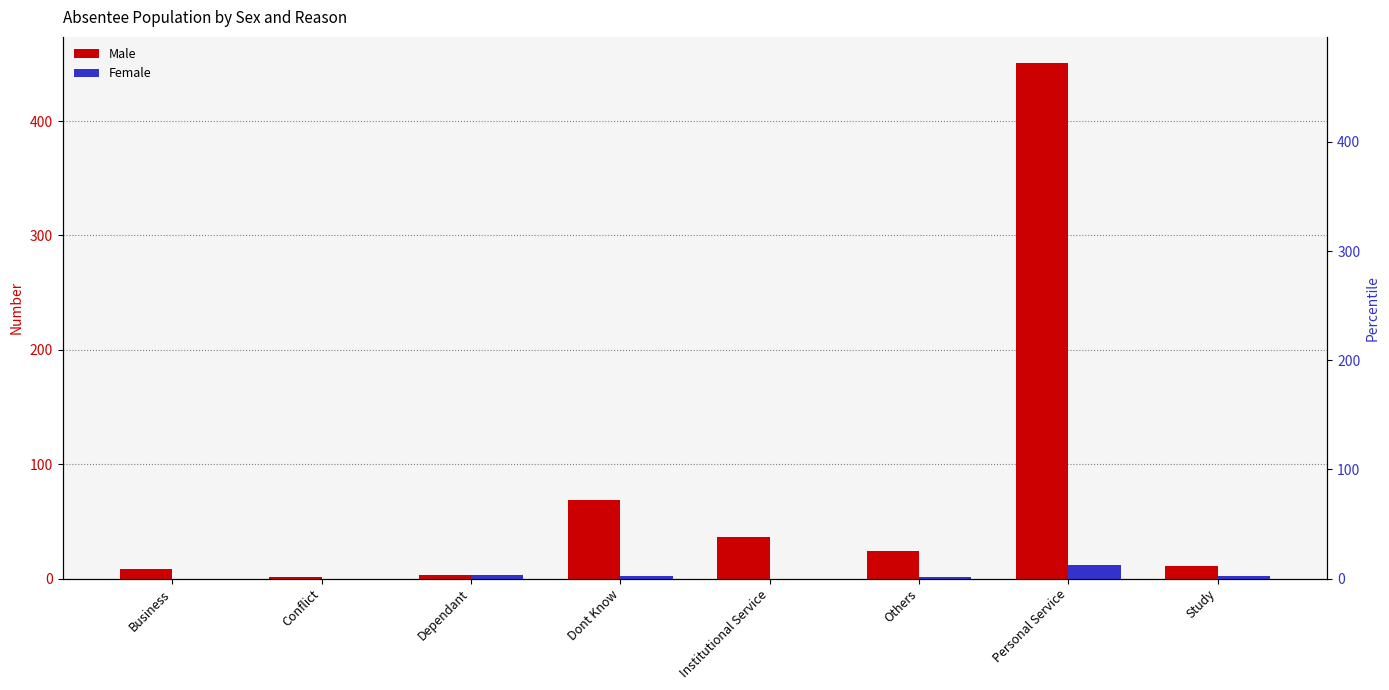

Which has a higher value, Business or Study?

Study